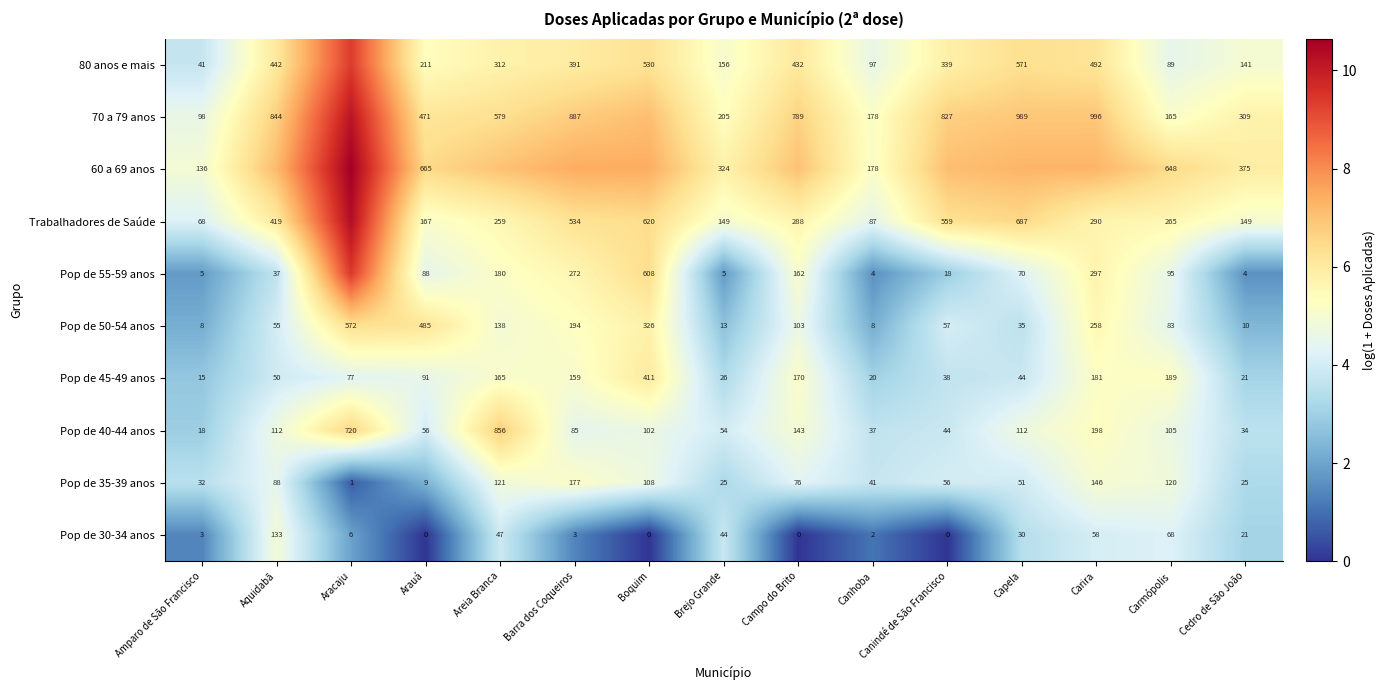

How many categories are shown in the chart?

15